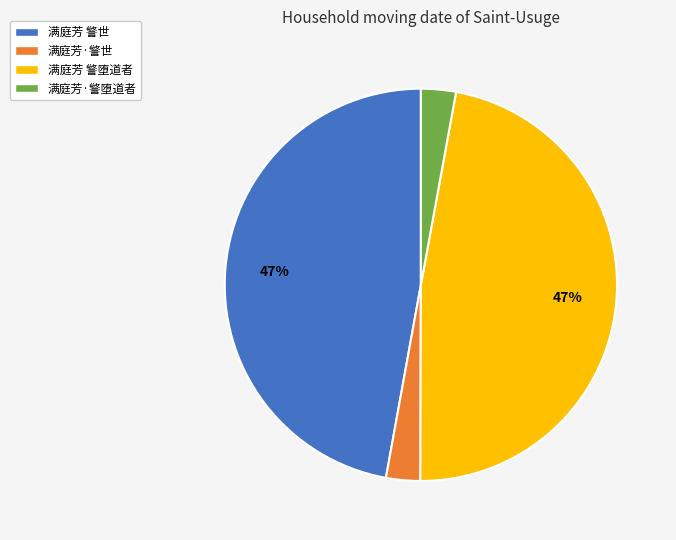

Does 满庭芳·警堕道者 account for over 50% of the chart?

No